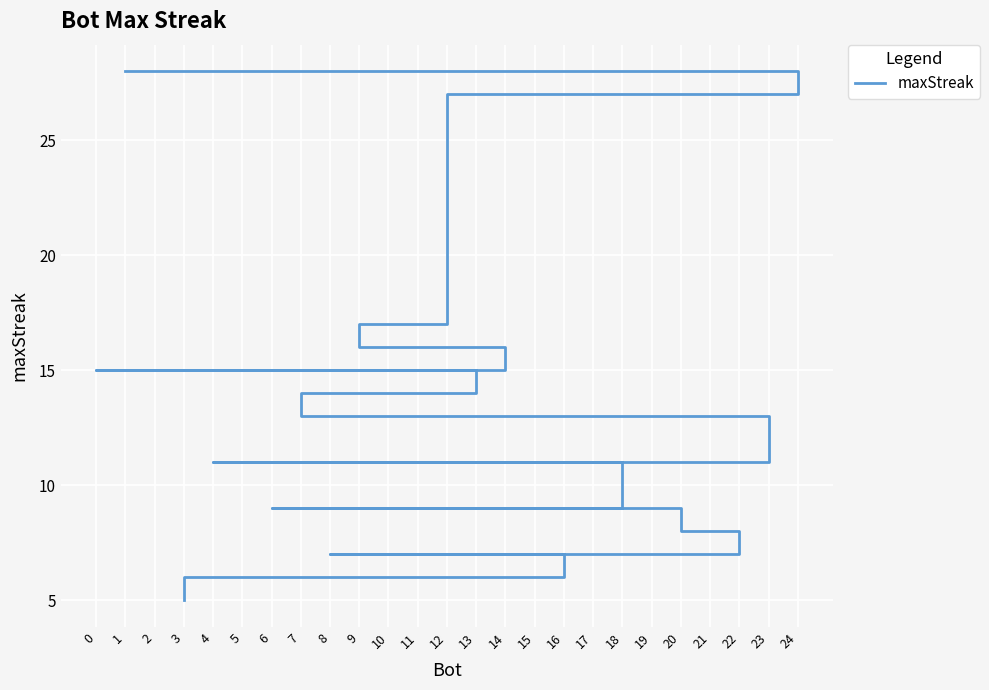

What is the difference between the maximum and minimum values?

23